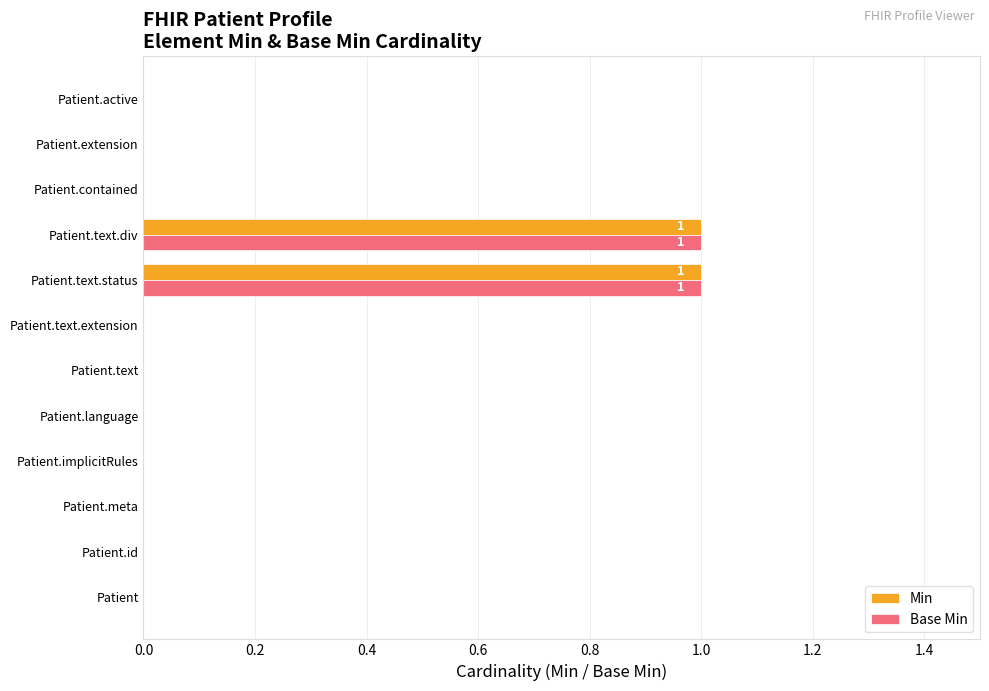

Is it true that Base Min equals 1 at Patient.text.extension?

False